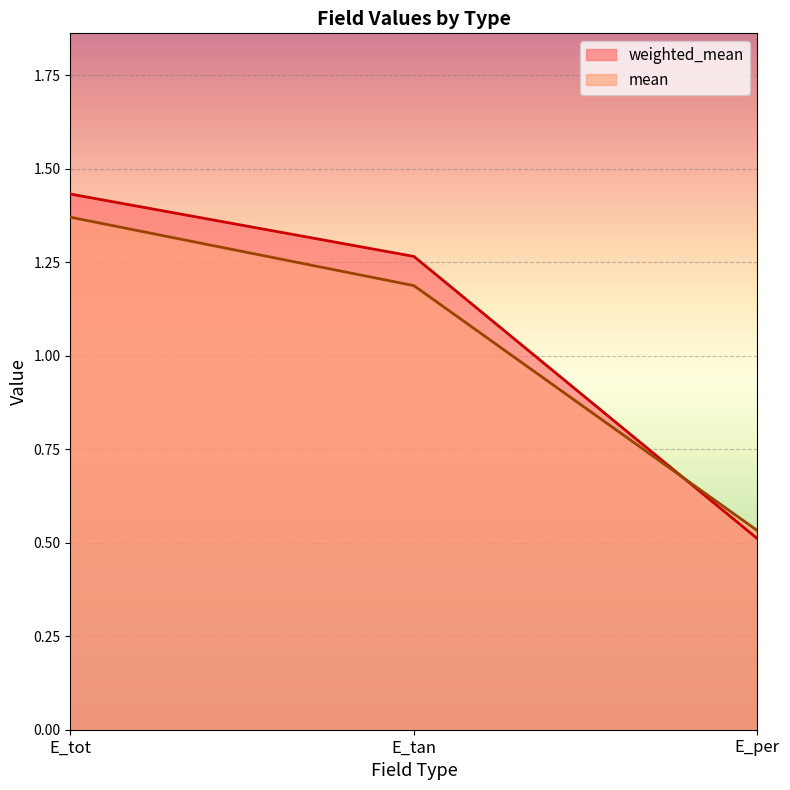

What is the sum of all mean values?

3.1